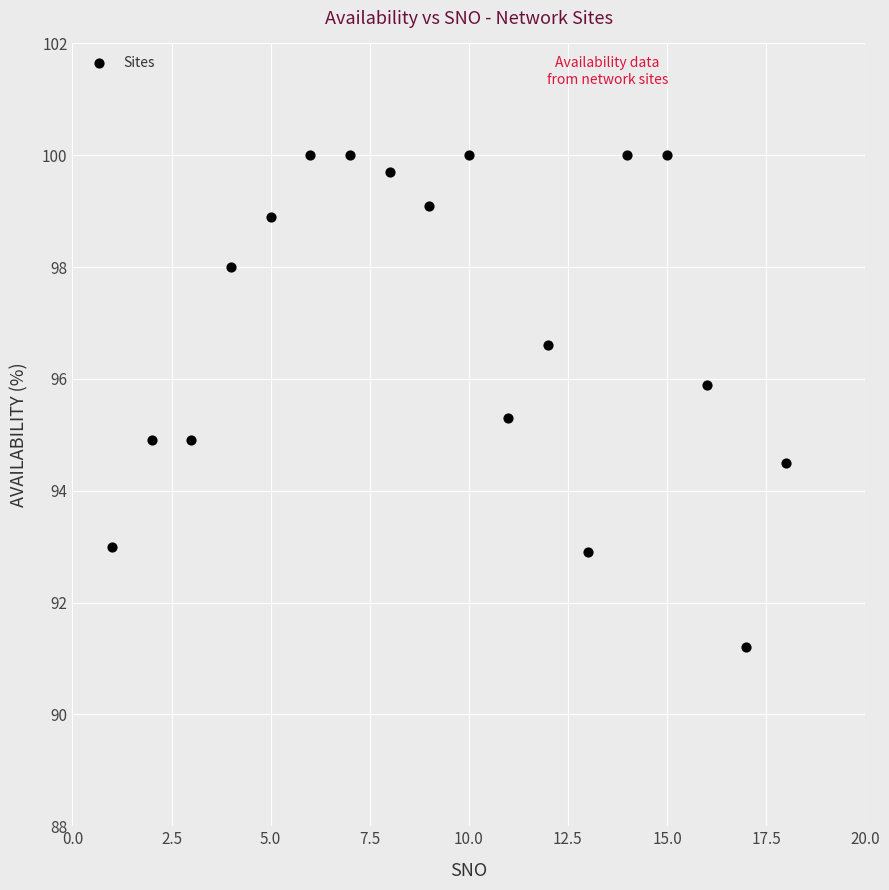

What is the range of Y values (max minus min)?

8.8